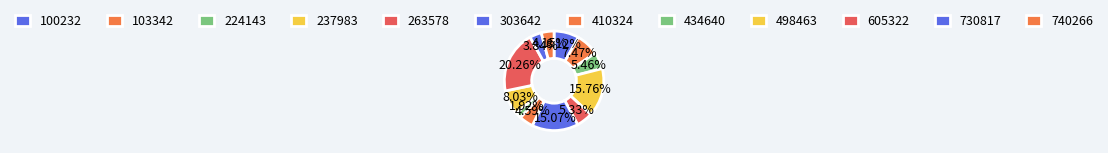

How many slices are in this pie chart?

12